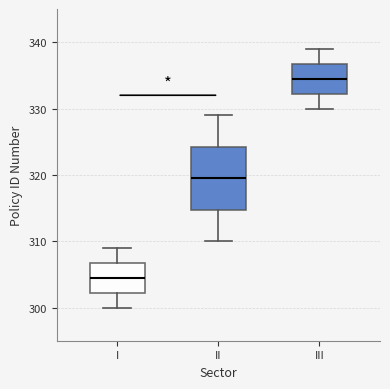

Where is the upper edge of the box for I on the y-axis? The values are not printed on the chart, so give them approximately, as read against the axis.

307